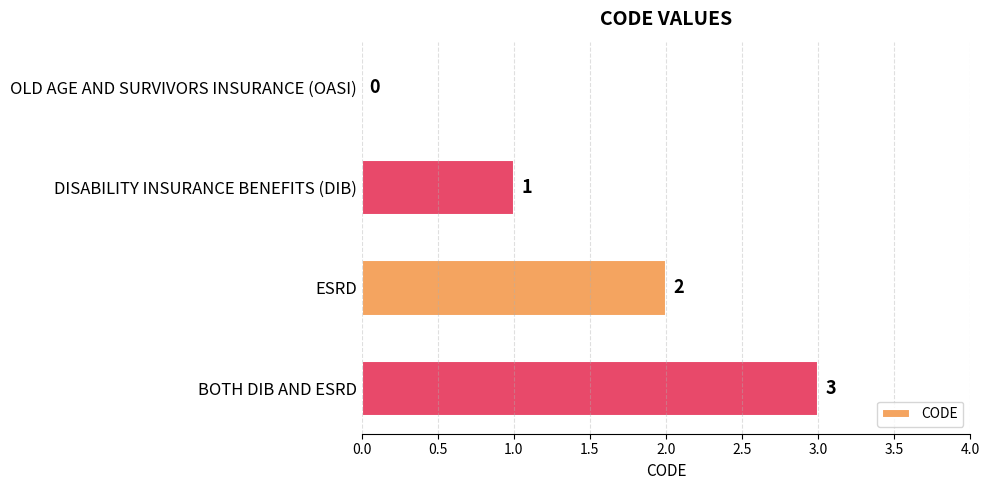

How many values are above zero?

3